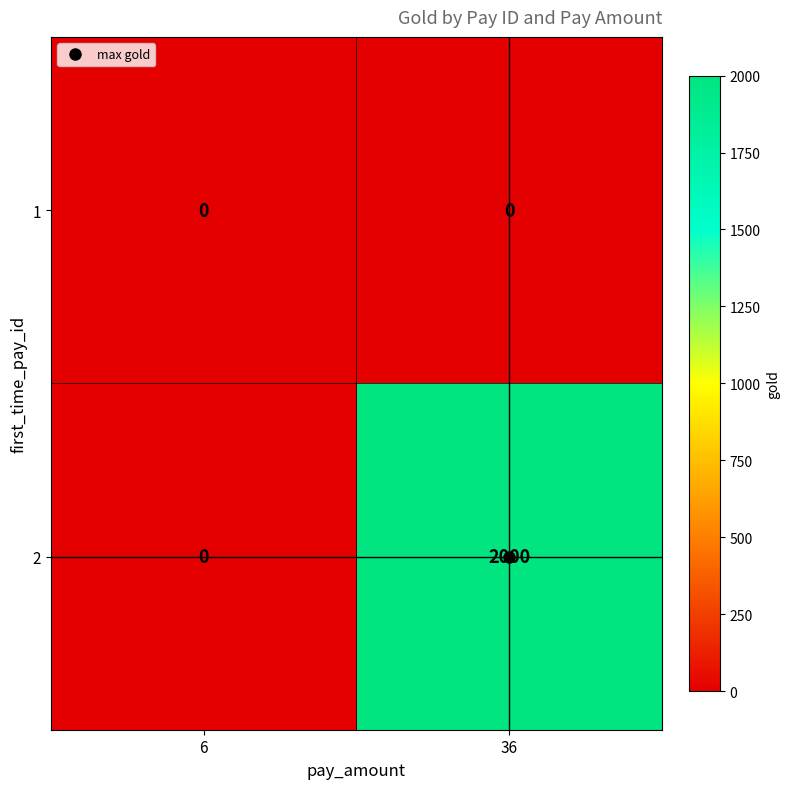

What is the average value of the 2 series?

1000